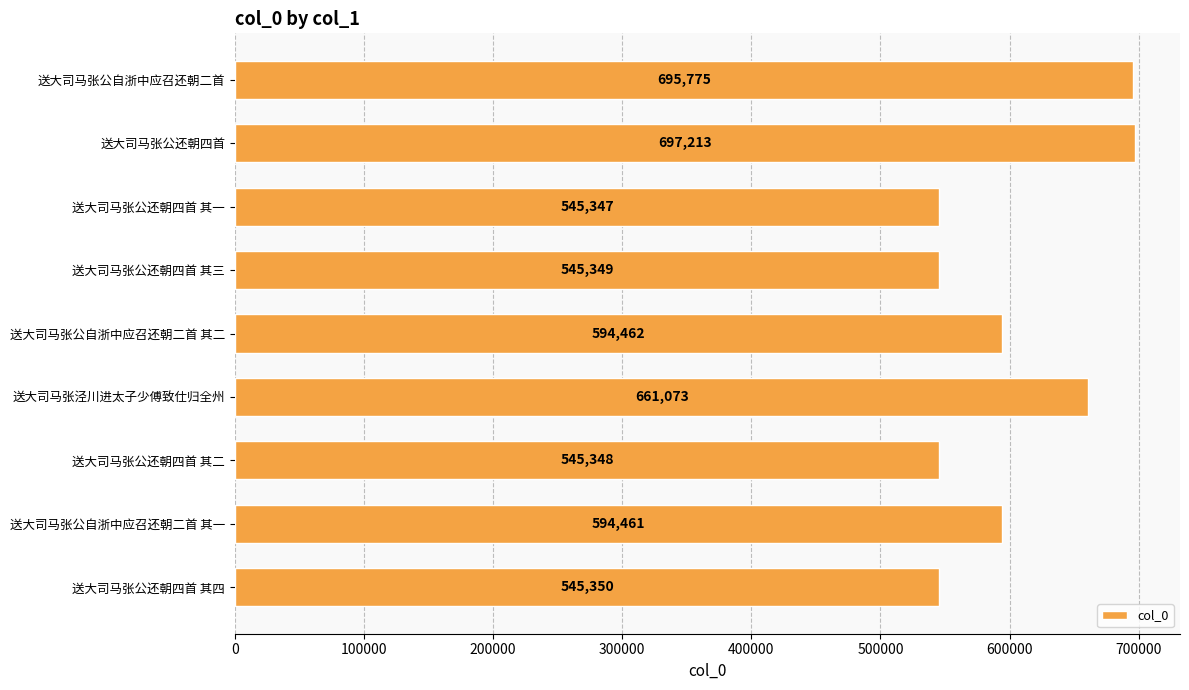

Which category has the lowest value across all series?

送大司马张公还朝四首 其一